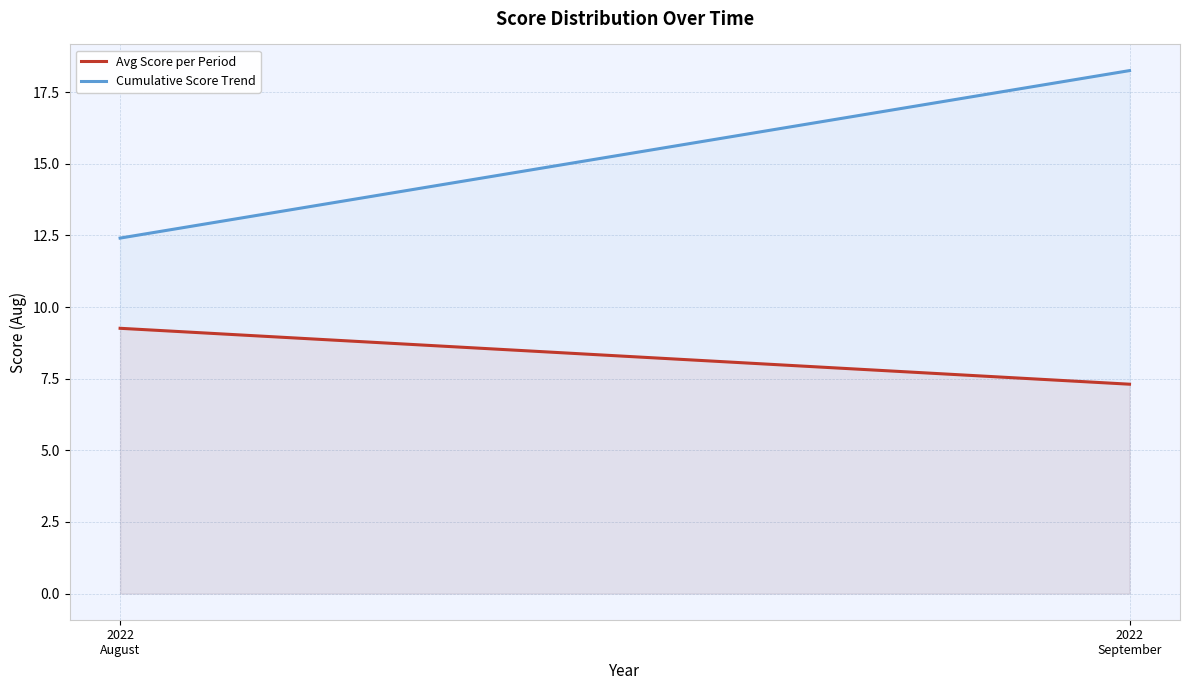

What is the total value across all series at 2022
August?

21.7